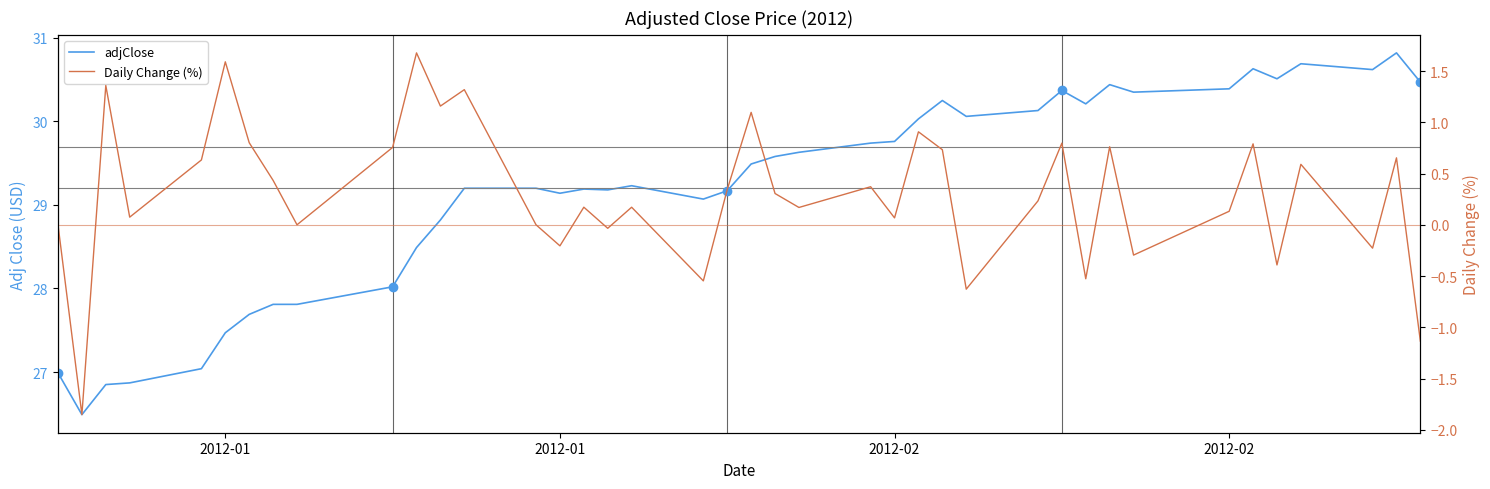

Reading left to right, transcribe all the data shown in this chart.

adjClose: 27.0	26.5	26.9	26.9	27.0	27.5	27.7	27.8	27.8	28.0	28.5	28.8	29.2	29.2	29.1	29.2	29.2	29.2	29.1	29.2	29.5	29.6	29.6	29.7	29.8	30.0	30.2	30.1	30.1	30.4	30.2	30.4	30.4	30.4	30.6	30.5	30.7	30.6	30.8	30.5
Daily Change (%): 0.0	-1.9	1.4	0.1	0.6	1.6	0.8	0.4	0.0	0.8	1.7	1.2	1.3	0.0	-0.2	0.2	-0.0	0.2	-0.5	0.3	1.1	0.3	0.2	0.4	0.1	0.9	0.7	-0.6	0.2	0.8	-0.5	0.8	-0.3	0.1	0.8	-0.4	0.6	-0.2	0.7	-1.1